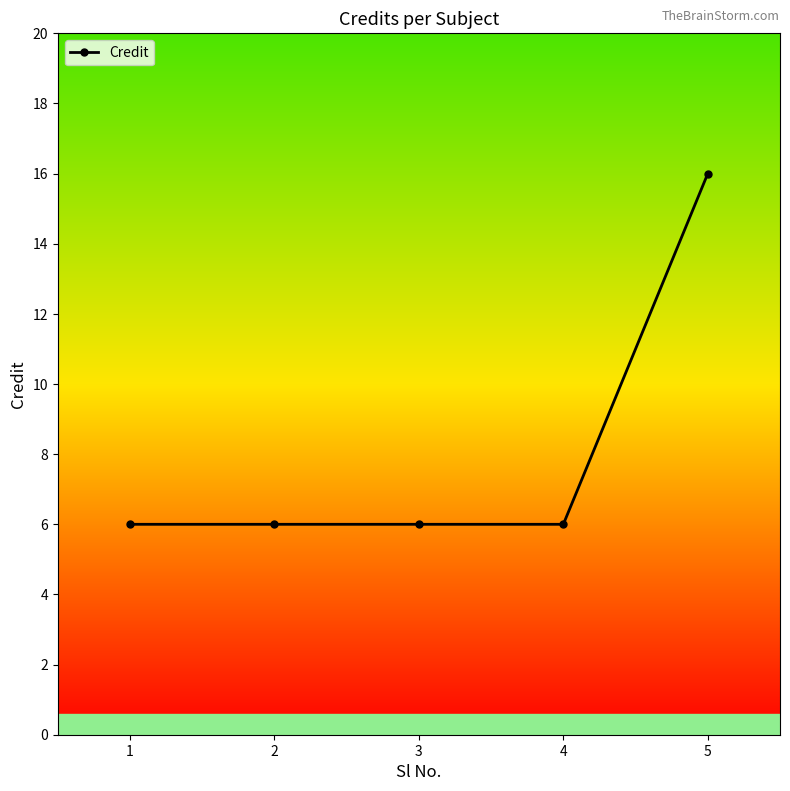

What is the maximum value shown in the chart?

16